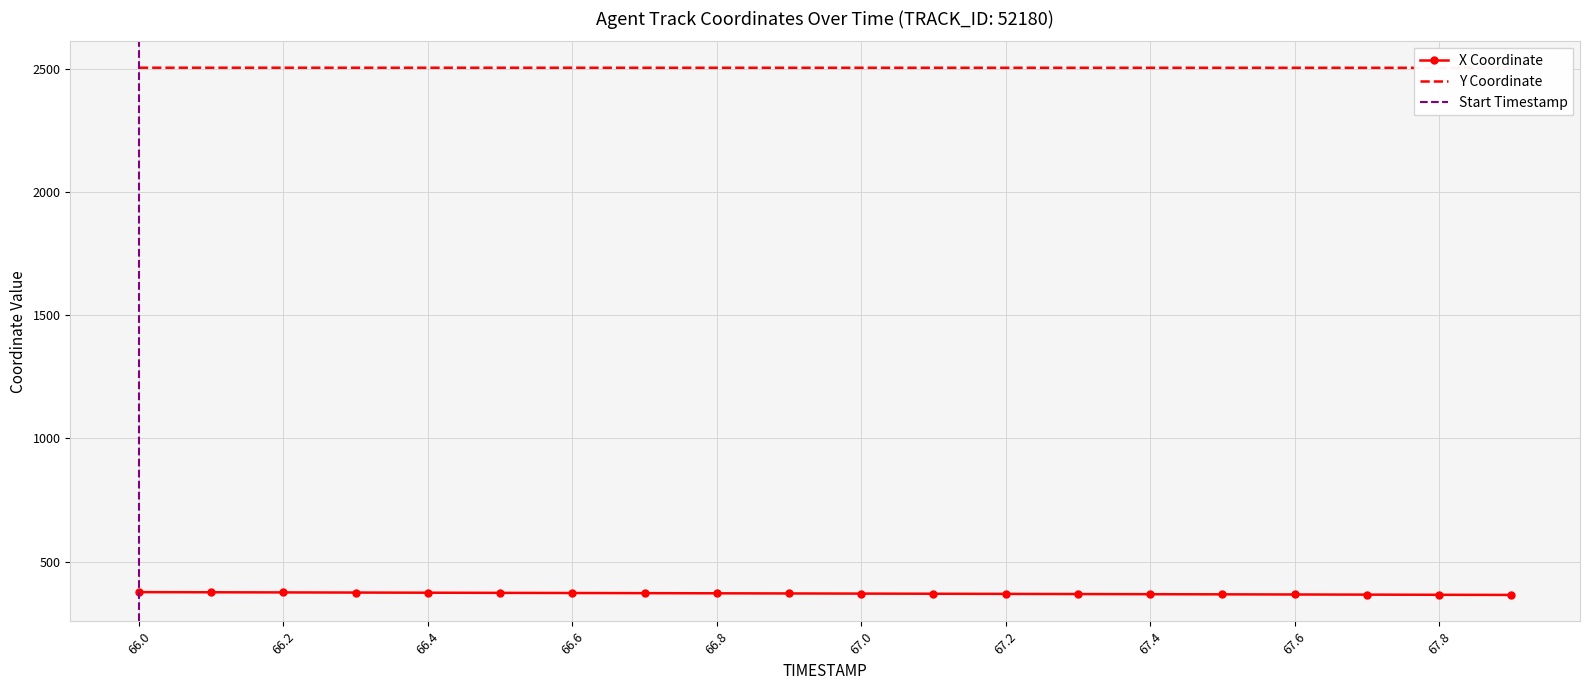

Reading right to left, transcribe all the data shown in this chart.

X: 67.9=365.3	67.8=365.9	67.7=366.5	67.6=367.1	67.5=367.7	67.4=368.3	67.3=368.9	67.2=369.5	67.1=370.1	67.0=370.8	66.9=371.4	66.8=372.0	66.7=372.6	66.6=373.2	66.5=373.8	66.4=374.4	66.3=375.0	66.2=375.6	66.1=376.2	66.0=376.8
Y: 67.9=2504.0	67.8=2504.0	67.7=2504.0	67.6=2504.0	67.5=2504.0	67.4=2504.0	67.3=2504.1	67.2=2504.1	67.1=2504.1	67.0=2504.1	66.9=2504.1	66.8=2504.1	66.7=2504.2	66.6=2504.2	66.5=2504.2	66.4=2504.2	66.3=2504.2	66.2=2504.2	66.1=2504.3	66.0=2504.3